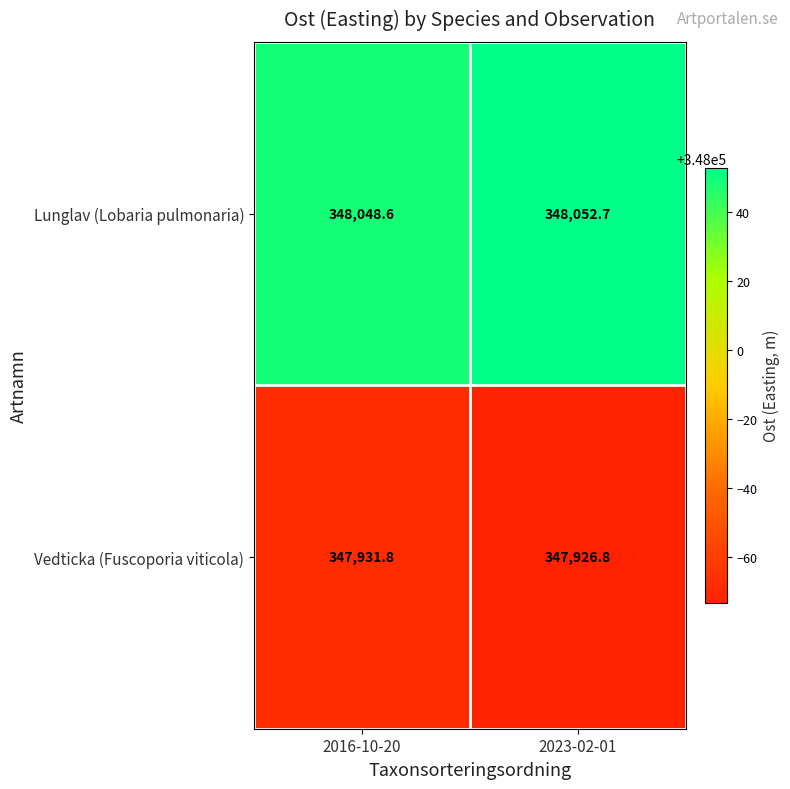

Reading left to right, what are all the values shown in this chart?

Lunglav (Lobaria pulmonaria): 348048.6	348052.7
Vedticka (Fuscoporia viticola): 347931.8	347926.8